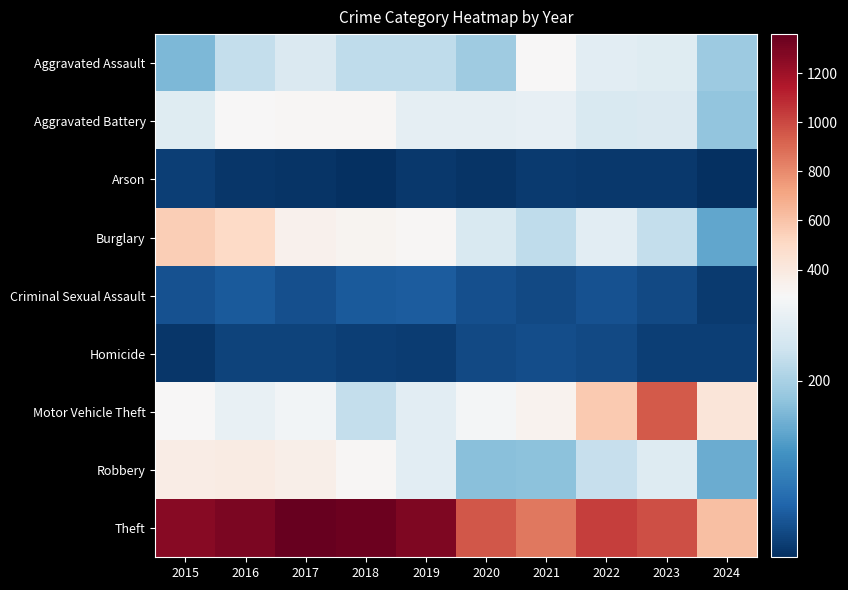

Which series changed the most between 2015 and 2021?

Theft